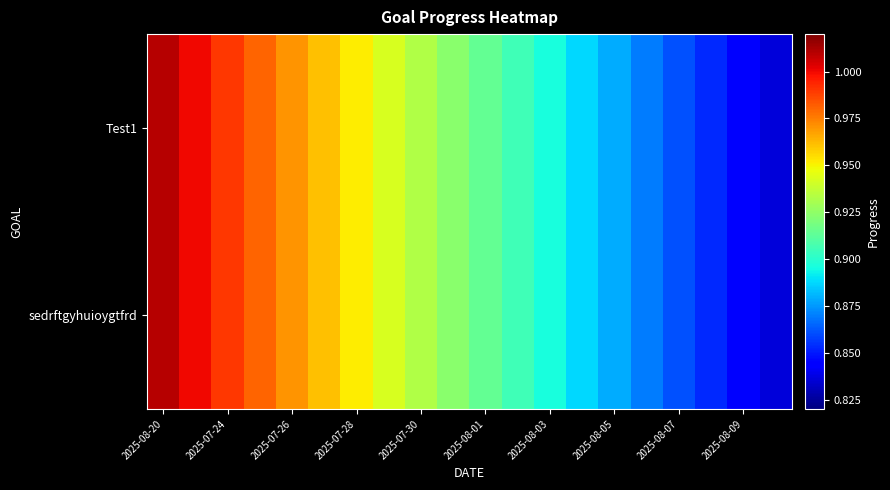

How many categories are shown in the chart?

20